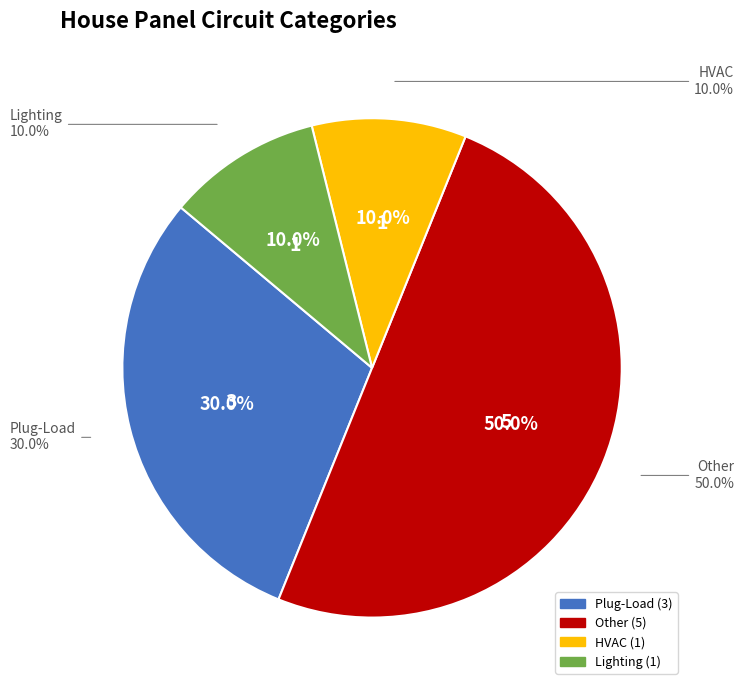

Combined, do Other and HVAC account for over 50%?

Yes